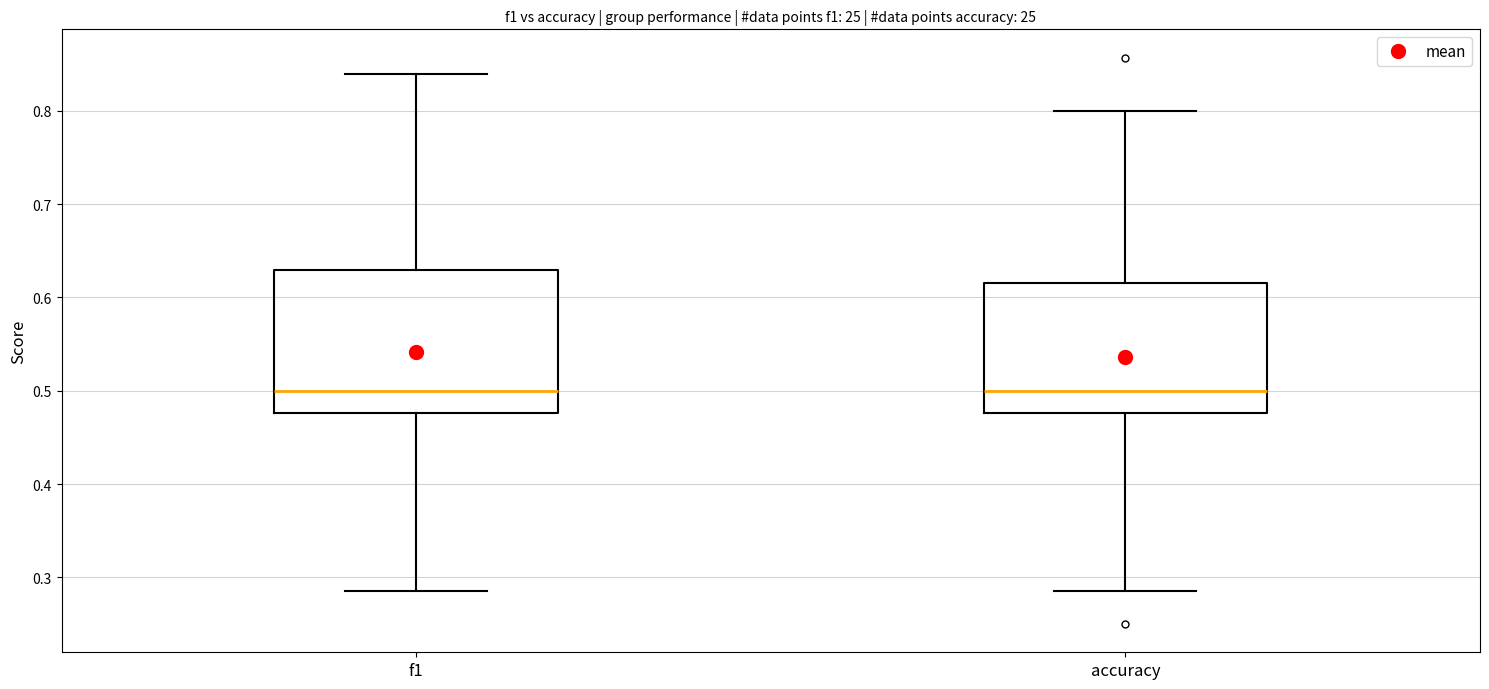

Reading left to right, read every box against the y-axis: the position of its median line, the range the box covers, and the ends of its whiskers. The values are not printed on the chart, so give them approximately, as read against the axis.

f1: median 0.50, box 0.48 to 0.63, whiskers 0.29 to 0.84
accuracy: median 0.50, box 0.48 to 0.62, whiskers 0.29 to 0.80